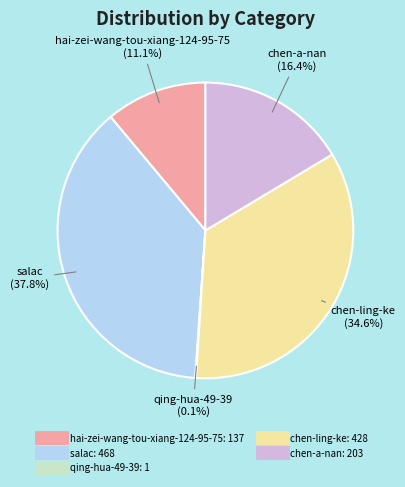

The chen-ling-ke slice represents 35% of the pie. True or false?

True